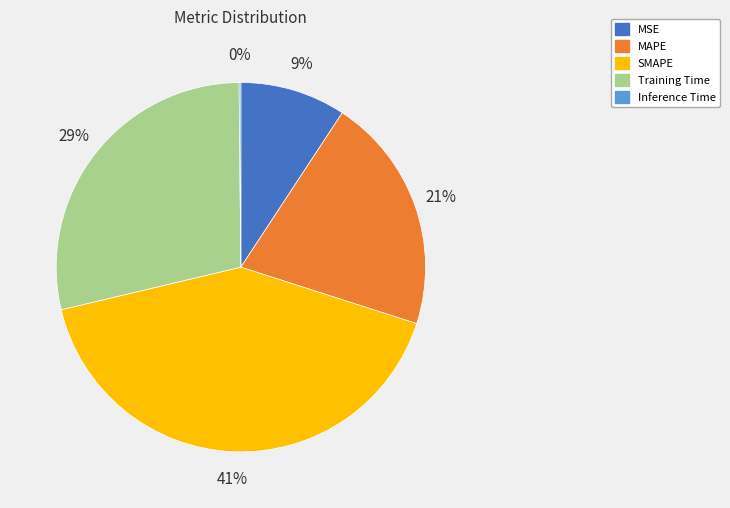

The MSE slice represents 9% of the pie. True or false?

True